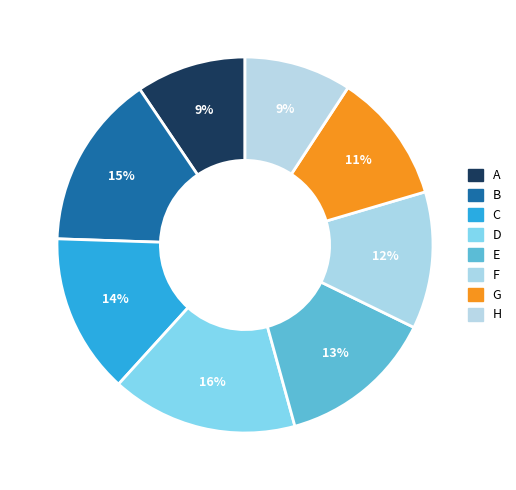

True or false: F accounts for 2% of the total.

False